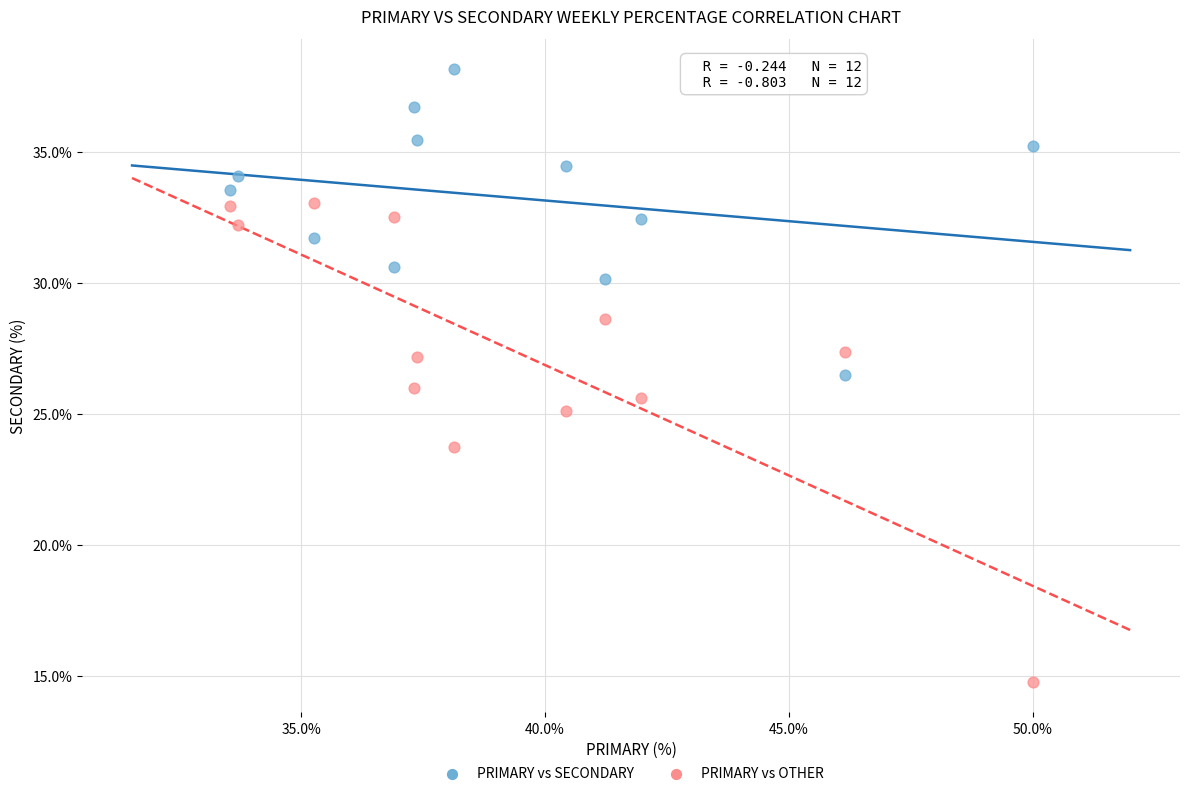

Across all data points, what is the range of Y values (max minus min)?

23.4